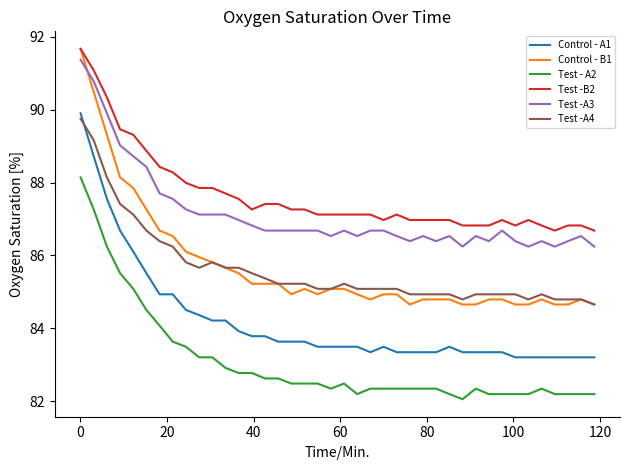

Which series has the largest total across all categories?

Test -B2